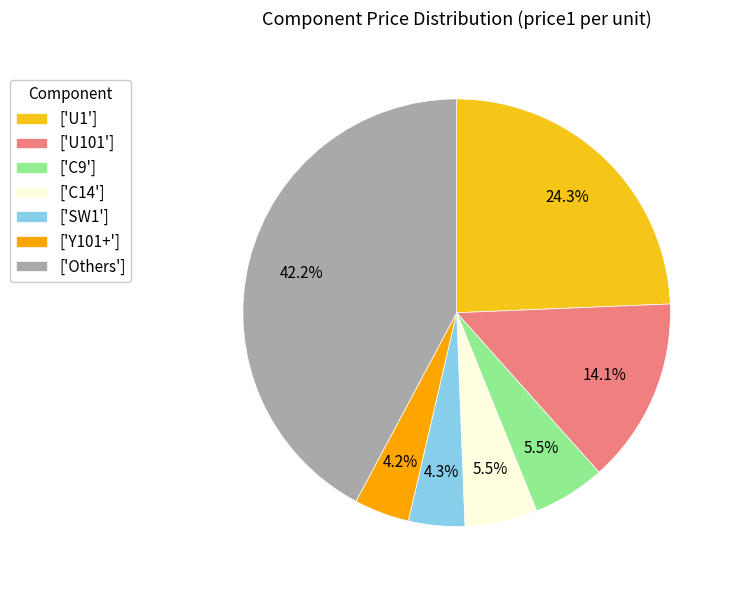

How many segments does this pie chart have?

7